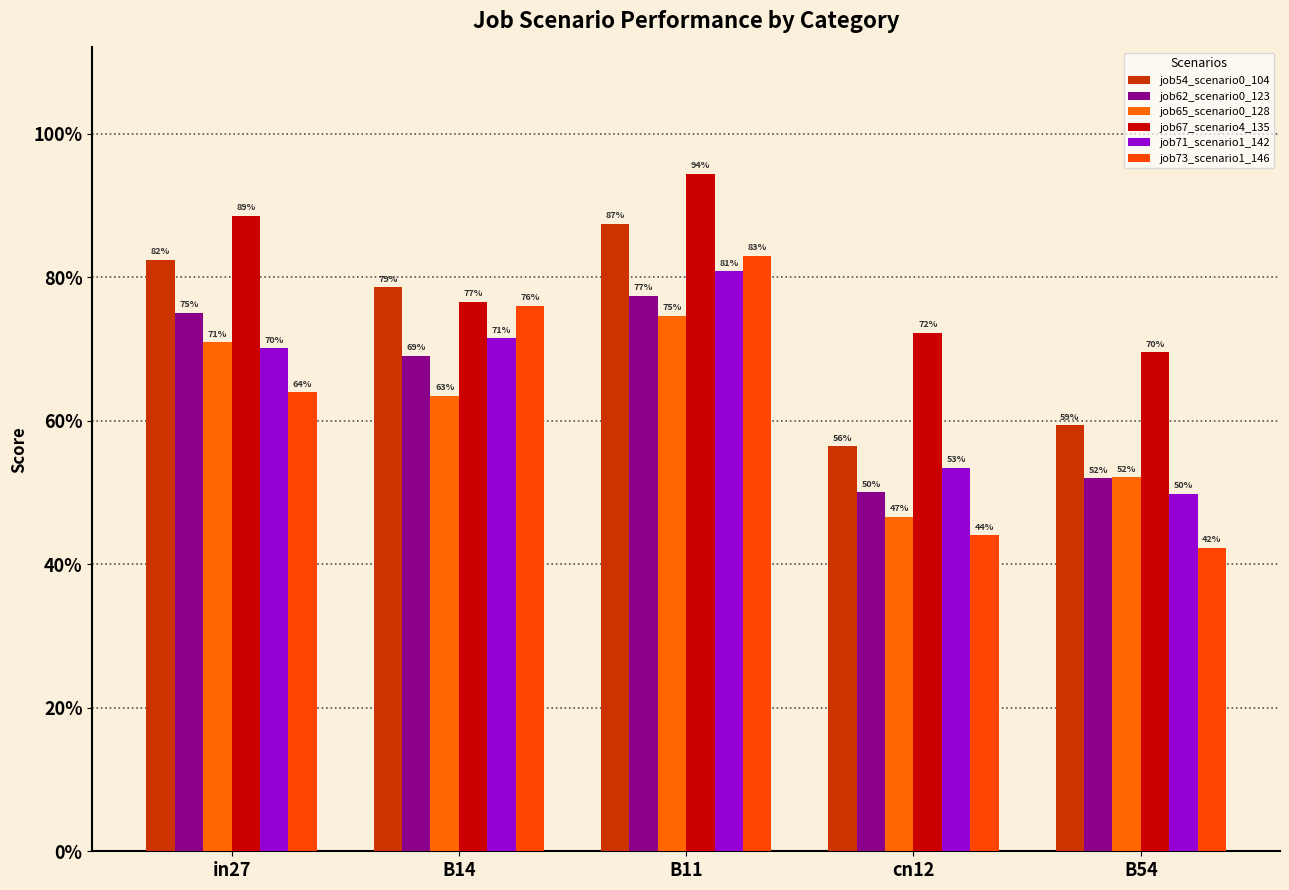

What position from the right is in27?

5